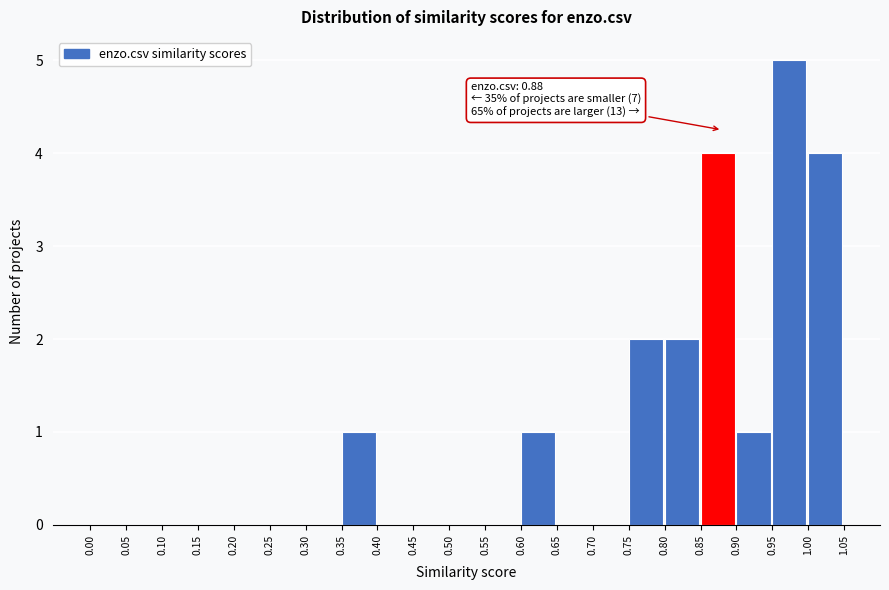

Over which range of the x-axis is the bar tallest?

0.95 to 1.00